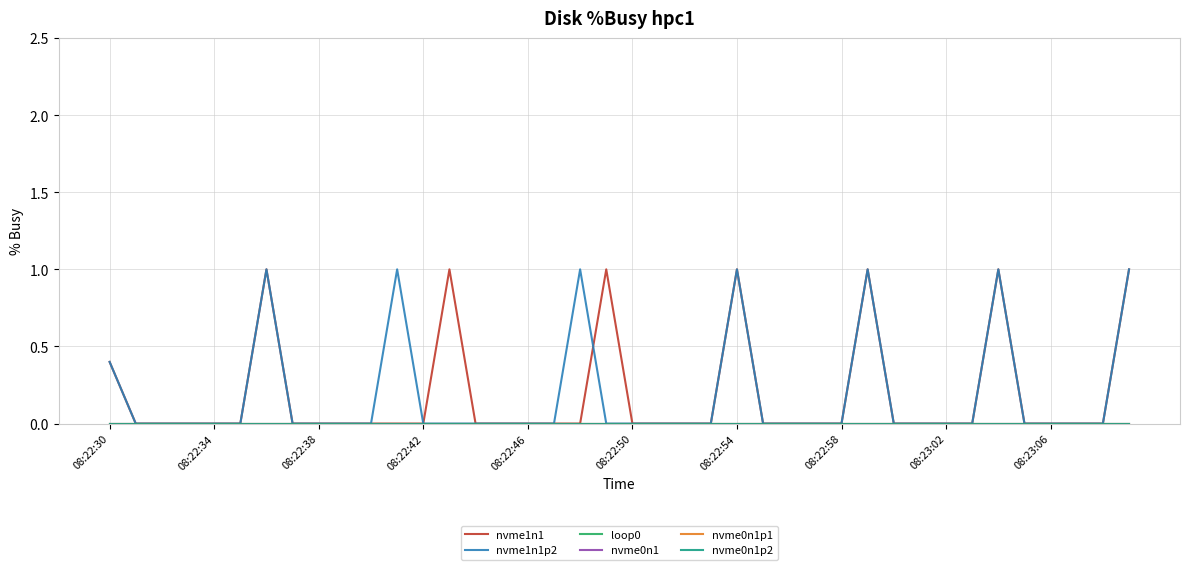

Where is loop0 nearest to the value 0?

08:22:30